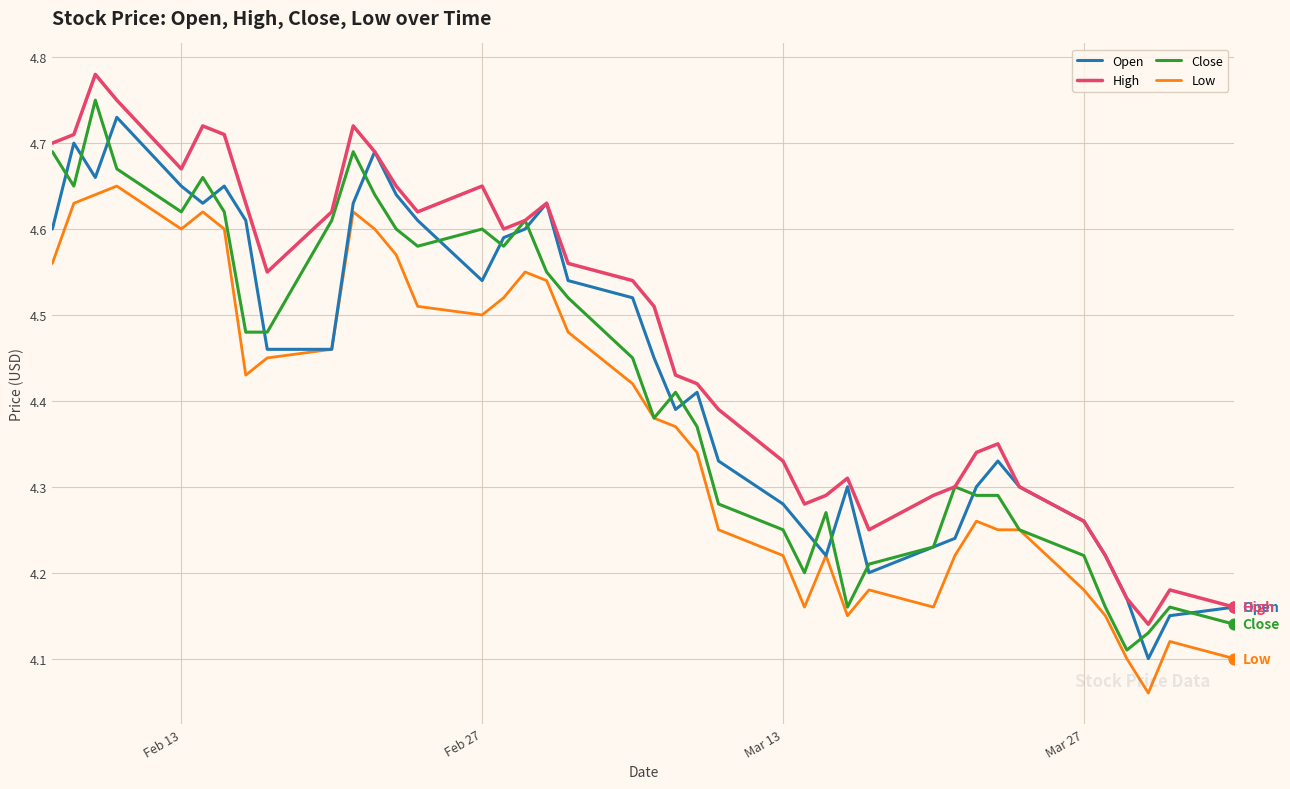

True or false: High and Low cross at least once.

False